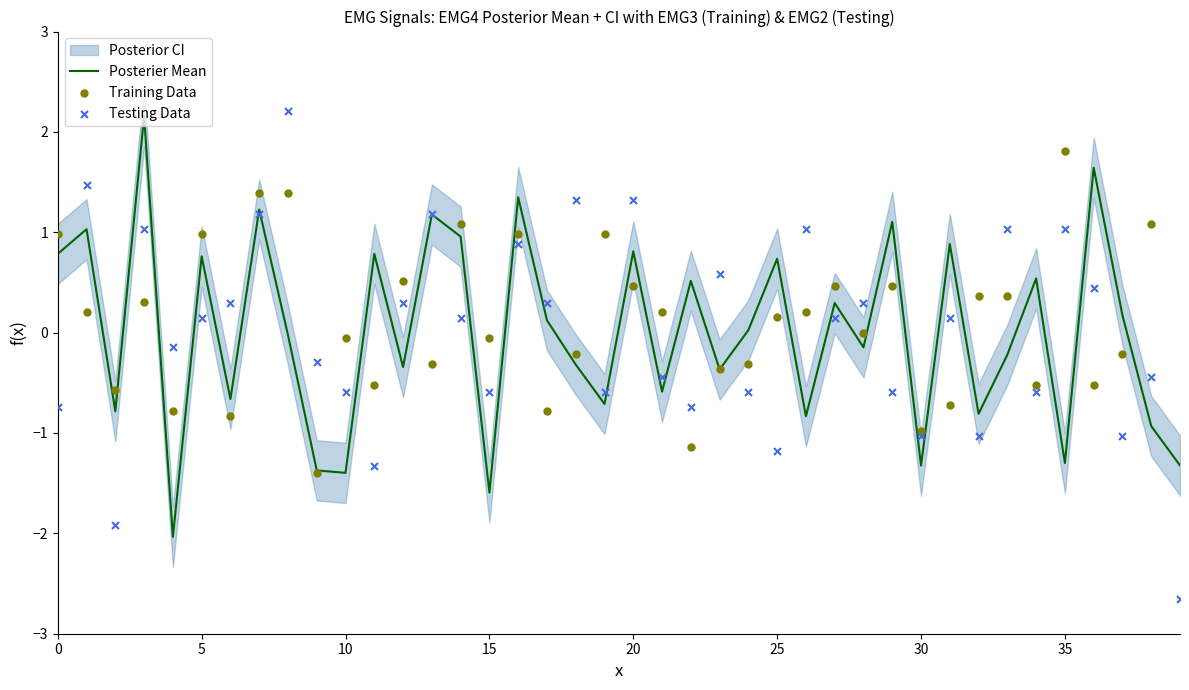

Is the value of Training Data at 19 greater than the value of Testing Data at 30?

Yes